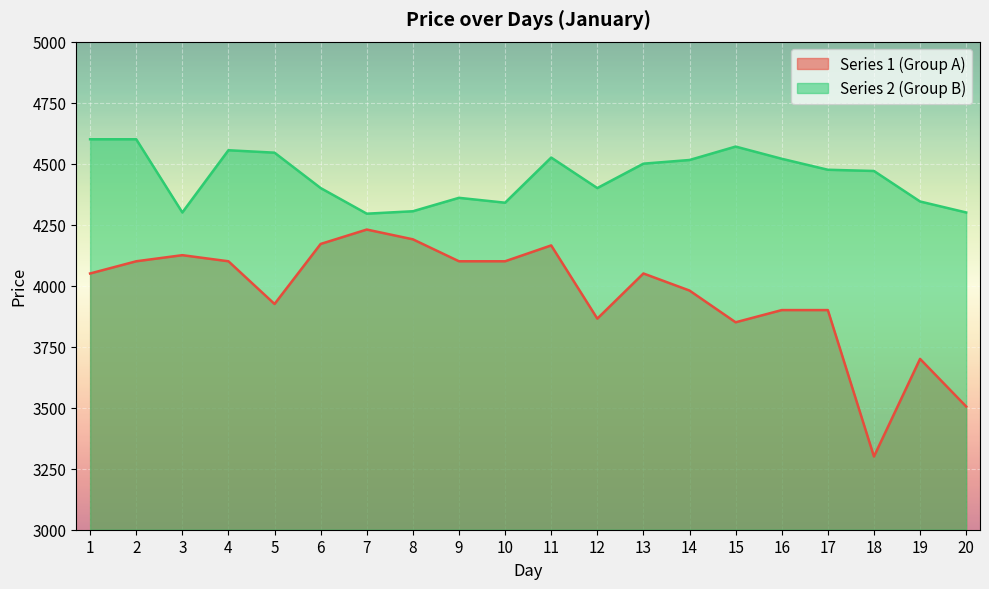

What is the average value of the Series 2 (Group B) series?

4446